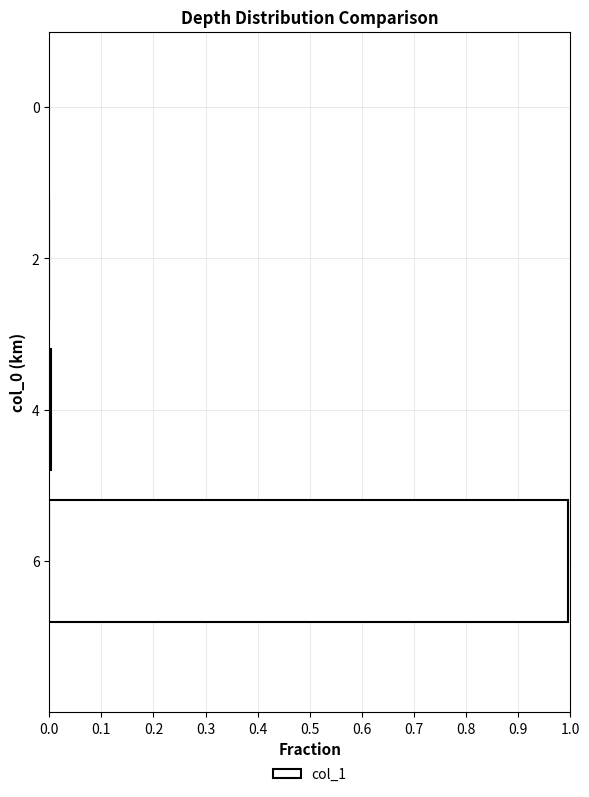

The chart shows a value of 1.0 at 6. True or false?

True